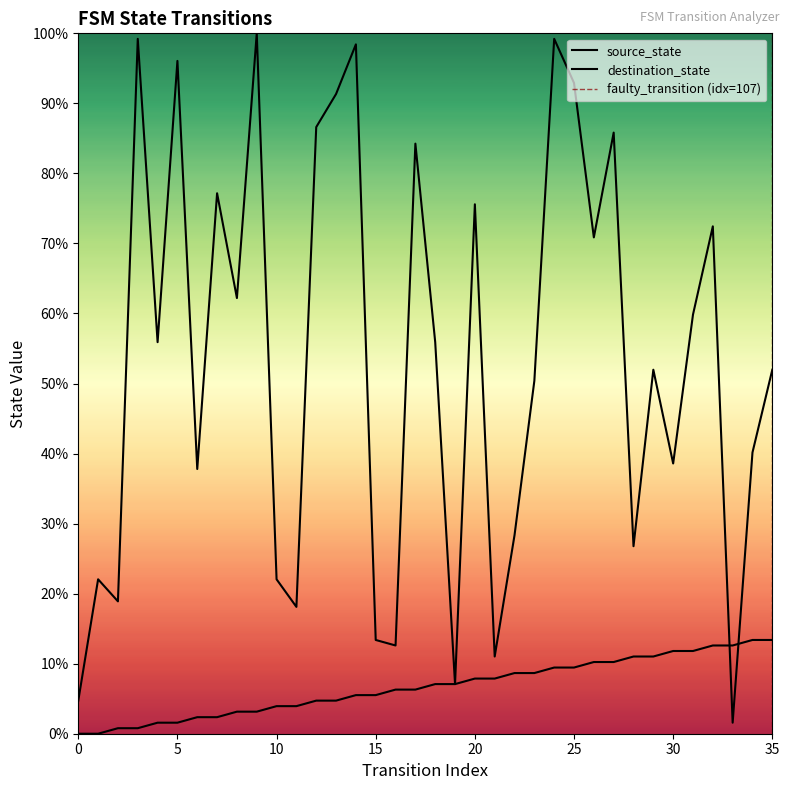

True or false: destination_state has a value of 7.1 at 19.

True